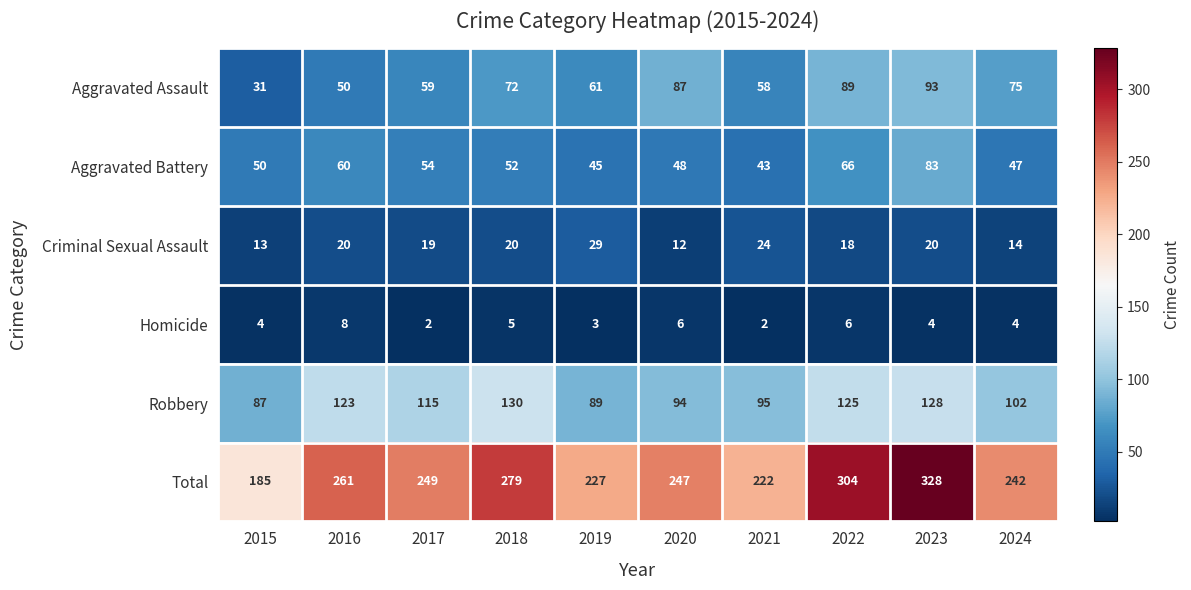

What is the spread (max minus min) of values at 2021?

220